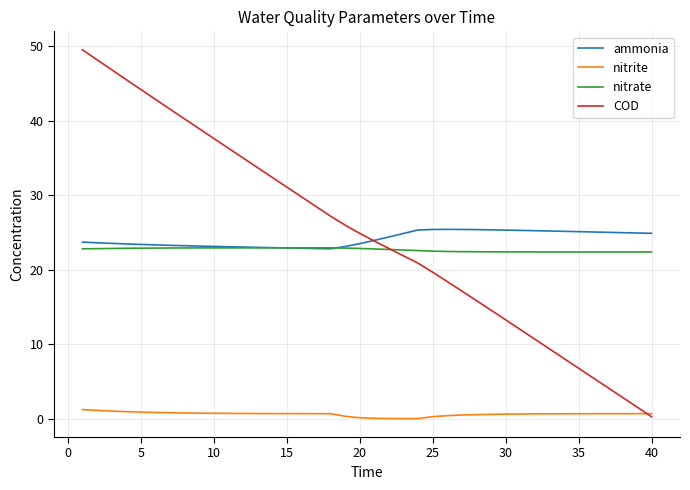

Which series ends up on top after the final intersection of COD and nitrite?

nitrite